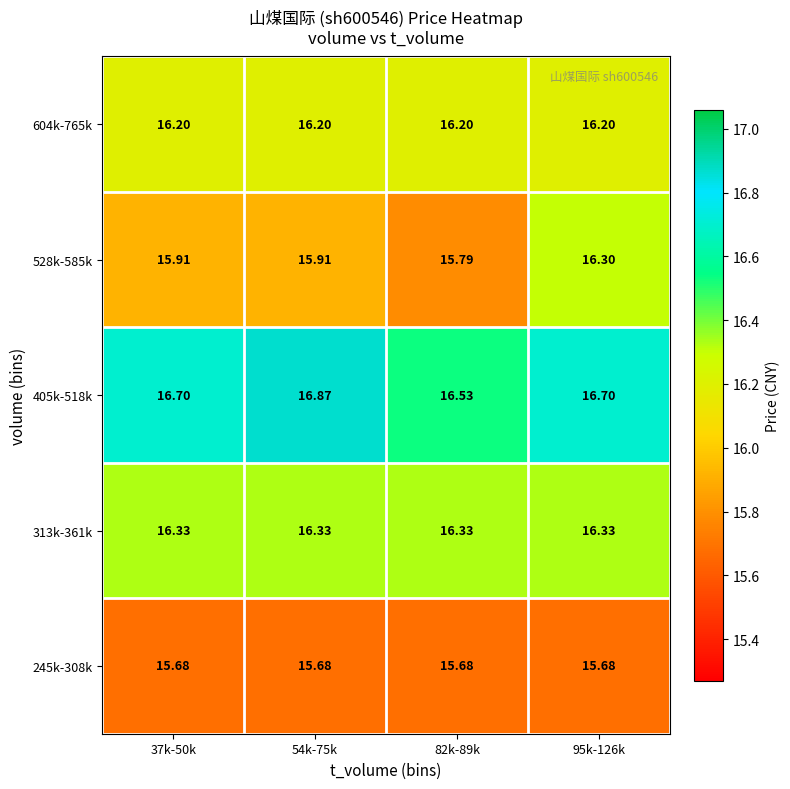

Is the value of 245k-308k at 54k-75k greater than the value of 313k-361k at 54k-75k?

No